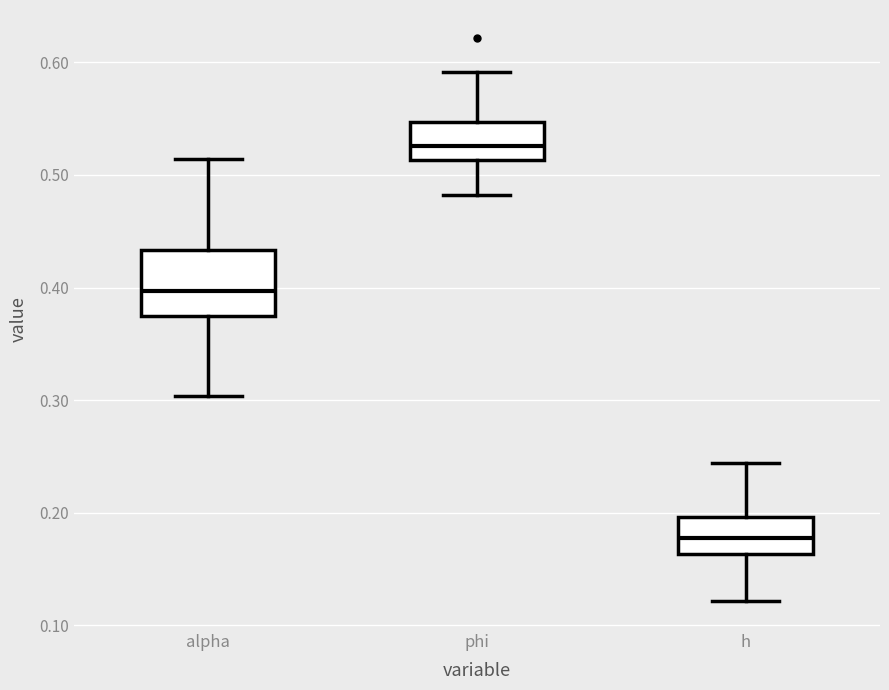

Where is the upper edge of the box for h on the y-axis? The values are not printed on the chart, so give them approximately, as read against the axis.

0.20